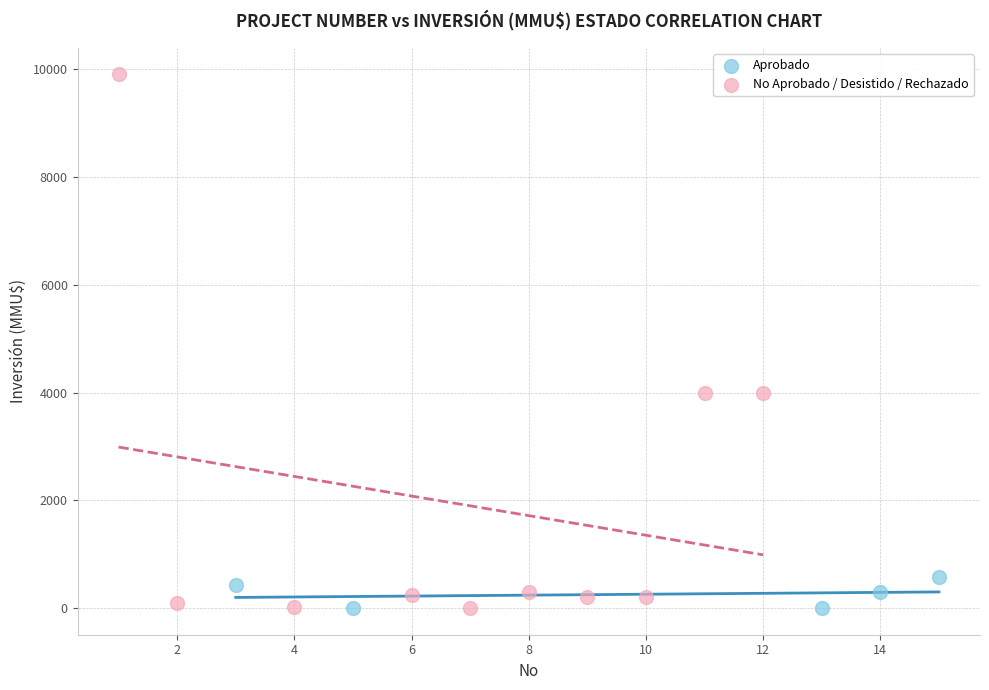

What are all the series names shown in the legend?

Aprobado, No Aprobado / Desistido / Rechazado